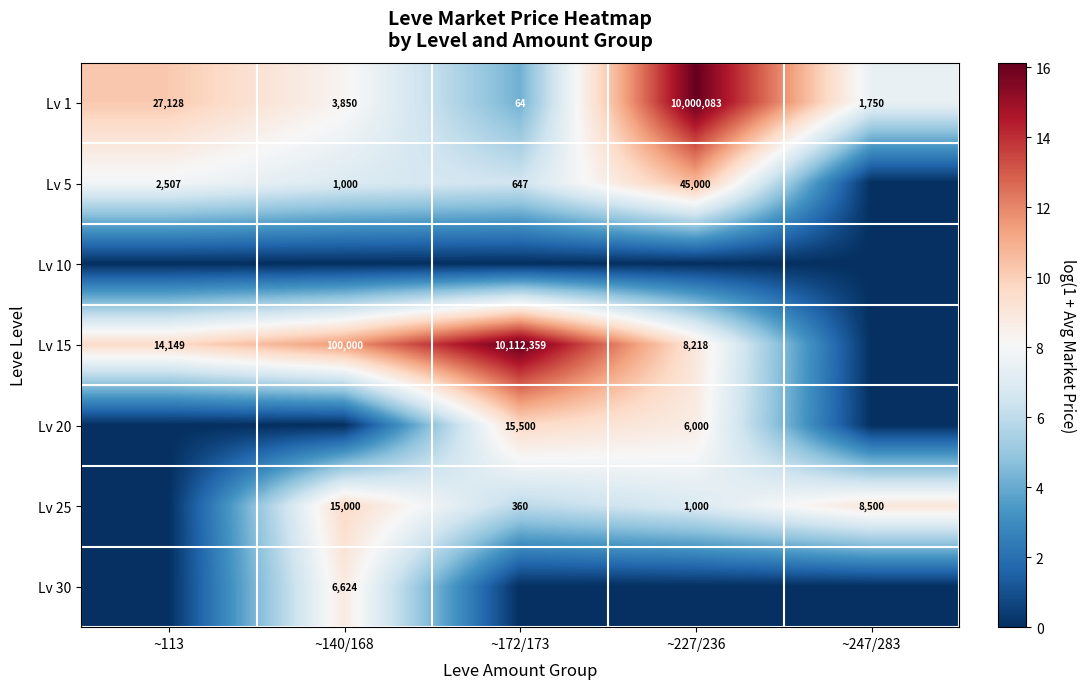

The value of Lv 5 at ~140/168 is 3.5. True or false?

False